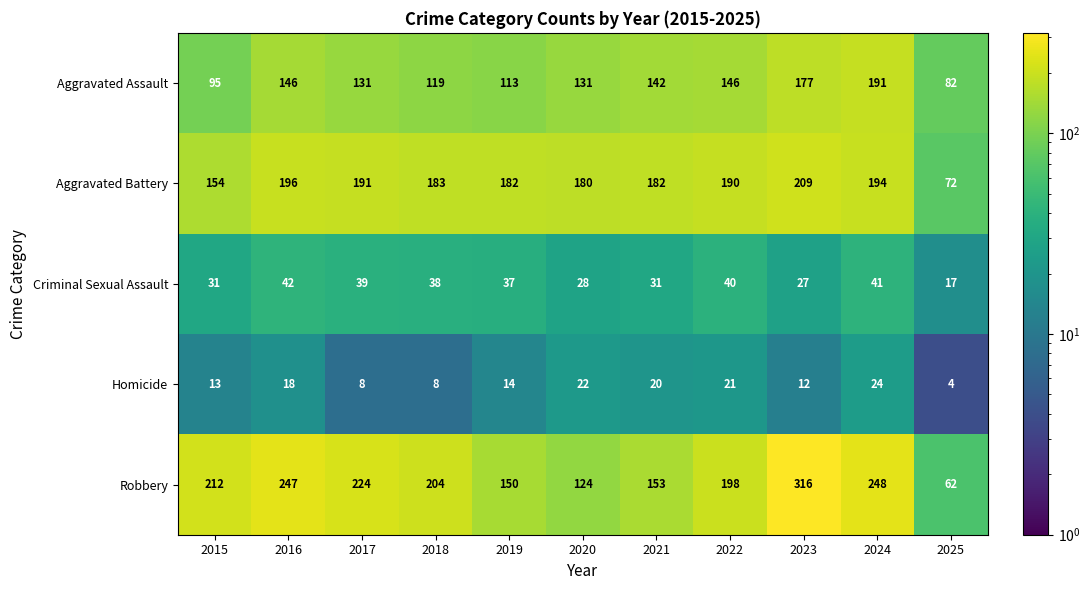

What is the maximum value for Aggravated Assault?

191